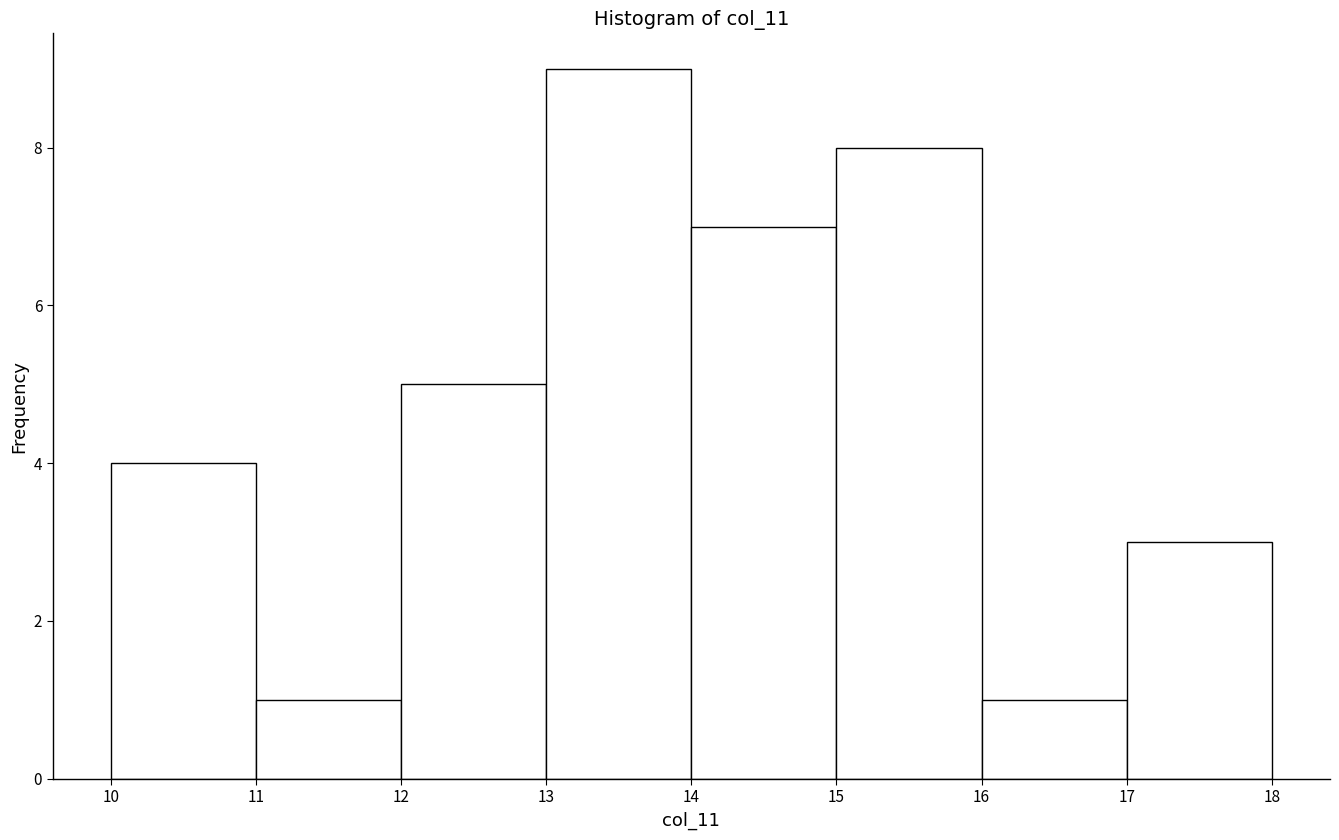

Which range on the x-axis has the tallest bar?

13 to 14